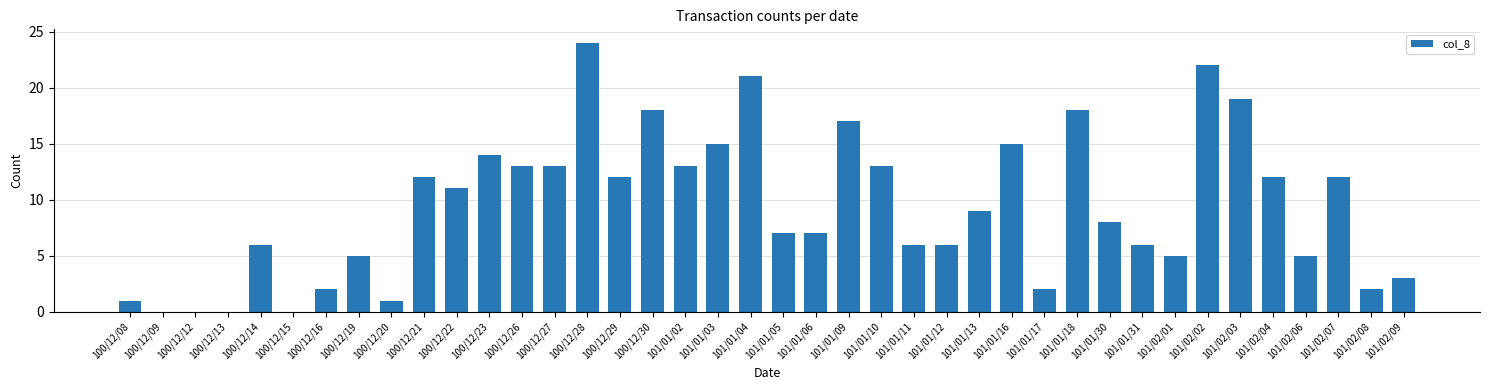

What is the change in value from 100/12/14 to 101/02/08?

-4